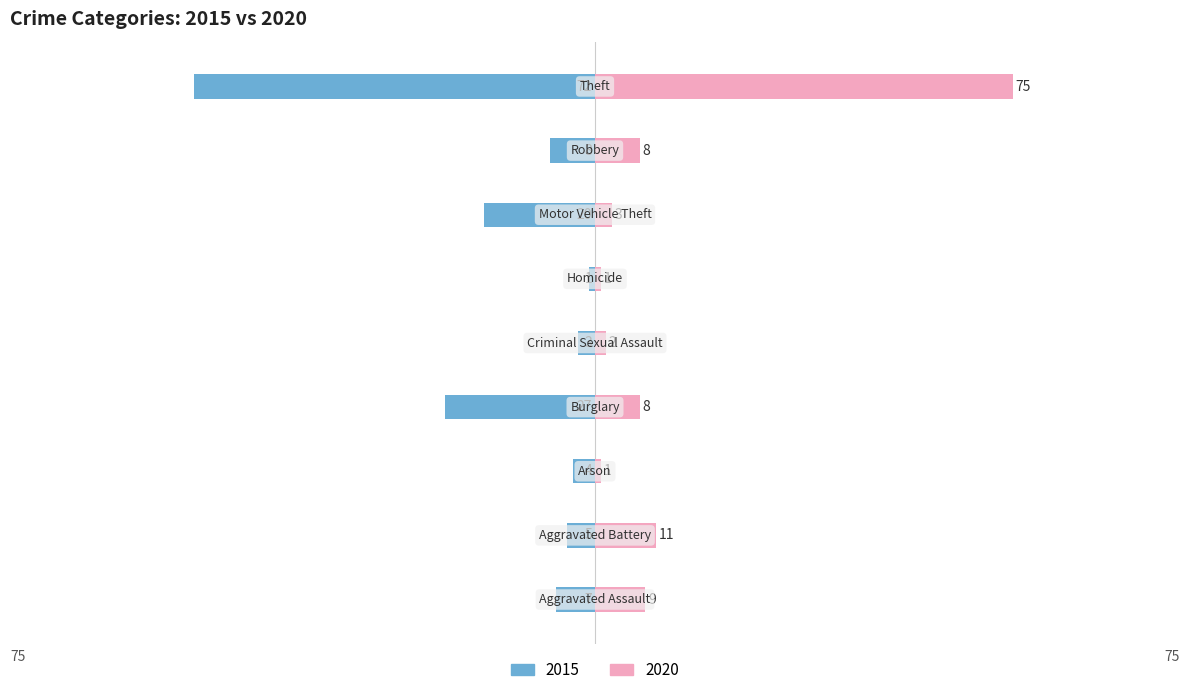

What is the difference between the 2020 values at Criminal Sexual Assault and Arson?

1